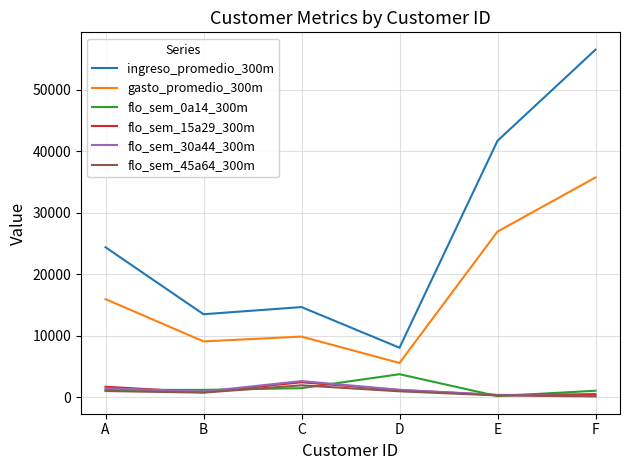

At which label does ingreso_promedio_300m reach its minimum?

D